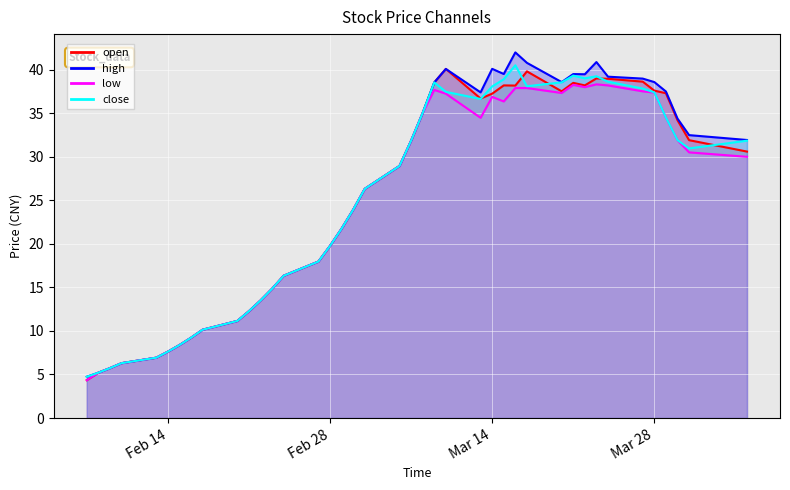

Which series has the widest spread of values?

high_line